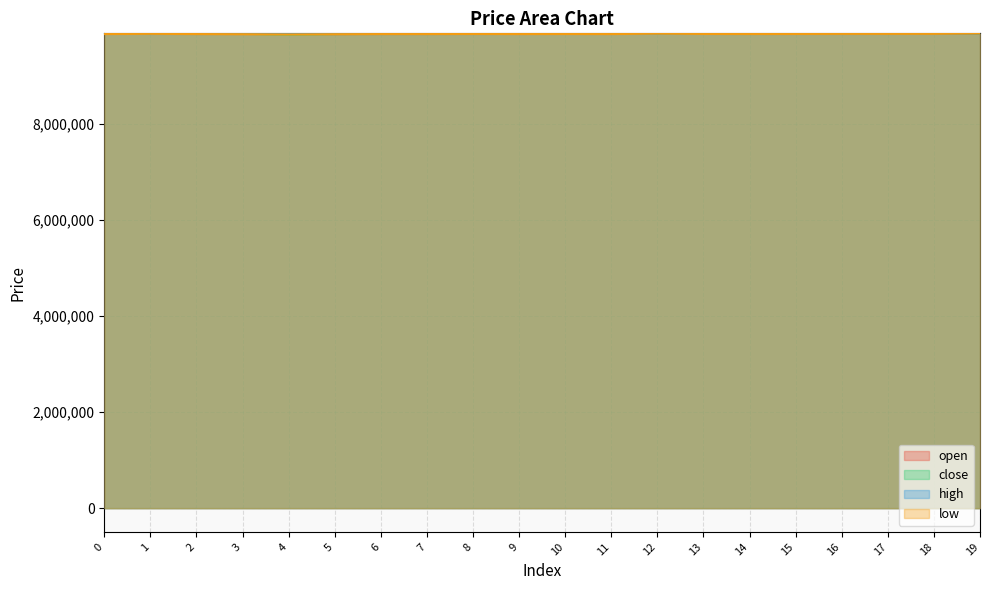

Is the value of high at 10 greater than the value of close at 1?

Yes